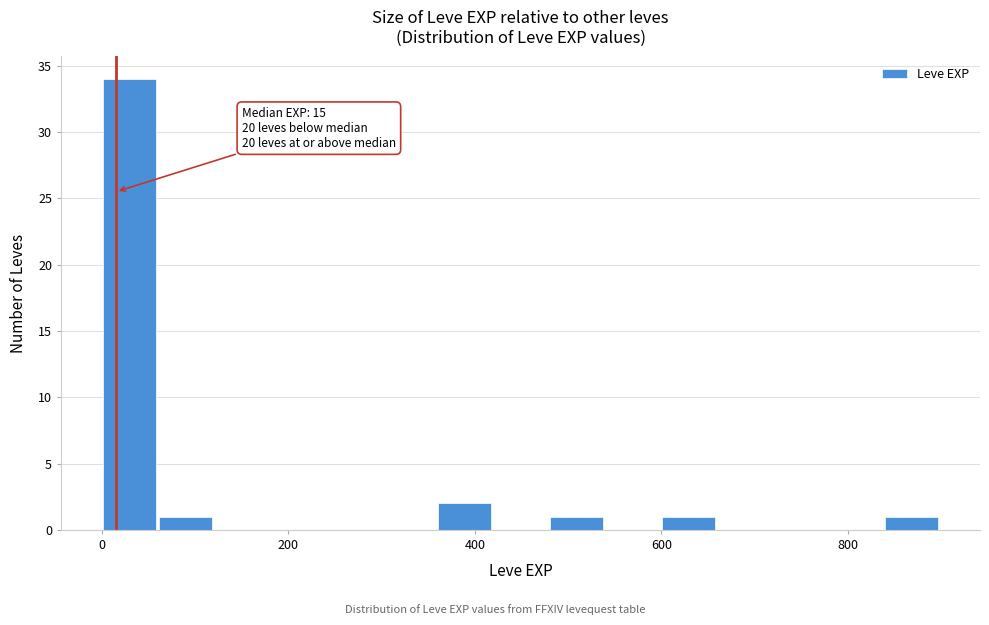

Around what value on the x-axis is the tallest bar? Give the approximate position of its centre, as read against the axis.

20